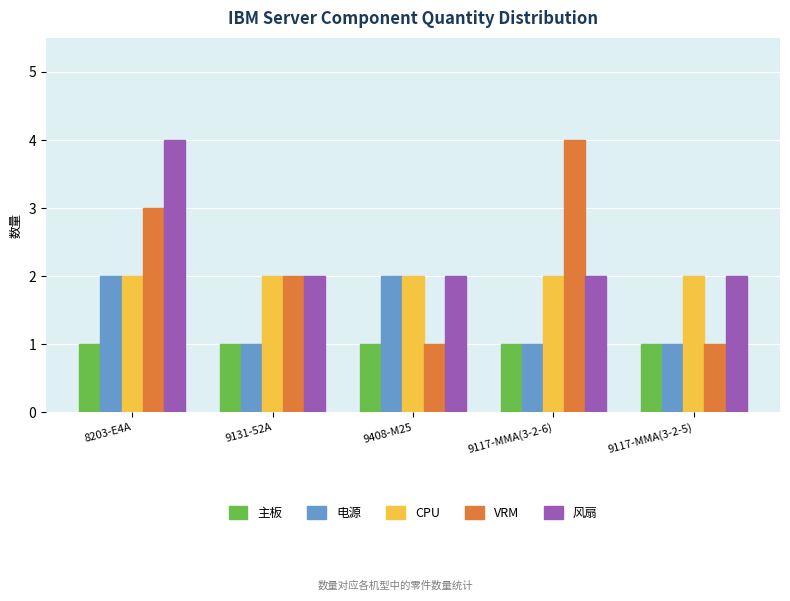

How many bars are there in each group?

5